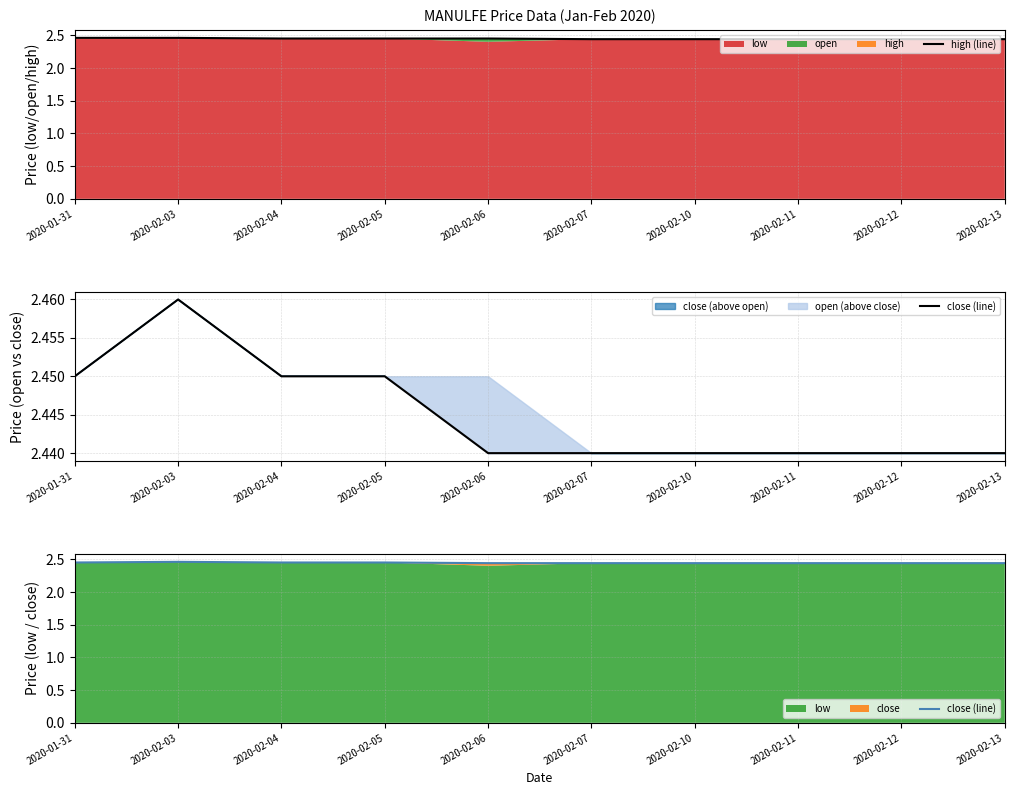

Which series has the largest range (max minus min)?

high (line)